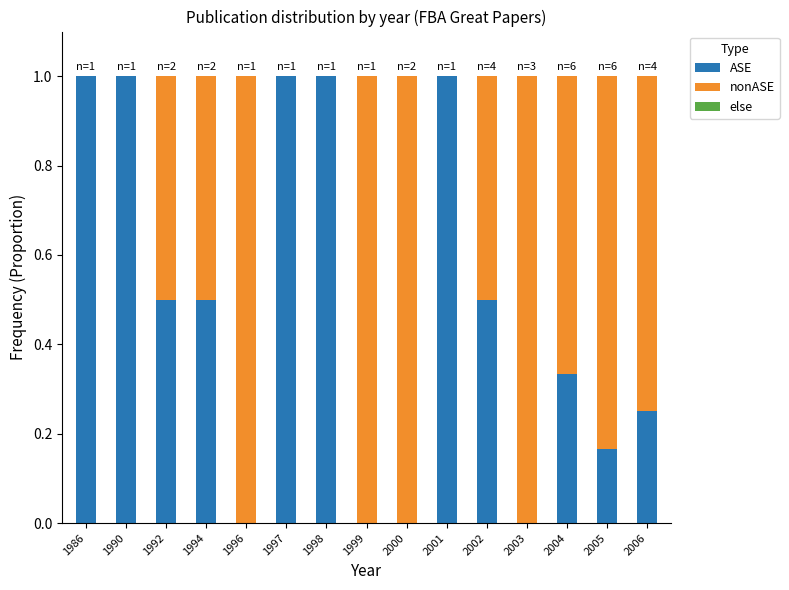

What is the total value across all series at 1990?

1.0